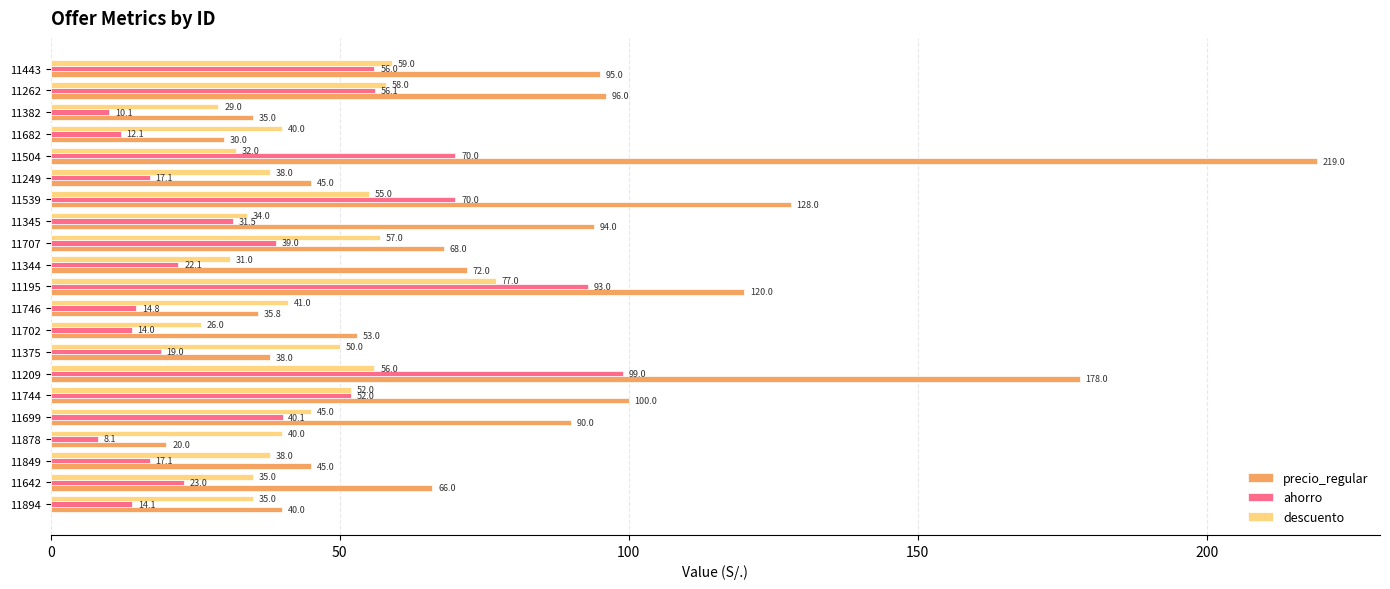

How many data points in precio_regular are less than 68?

10